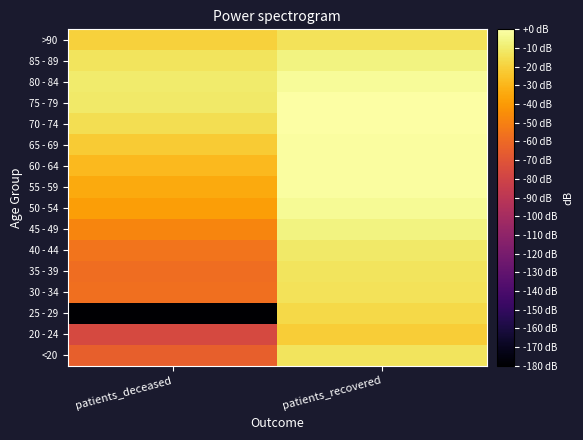

At patients_deceased, list the series in order from smallest to largest.

25 - 29, 20 - 24, <20, 35 - 39, 30 - 34, 40 - 44, 45 - 49, 50 - 54, 55 - 59, 60 - 64, 65 - 69, >90, 70 - 74, 85 - 89, 75 - 79, 80 - 84